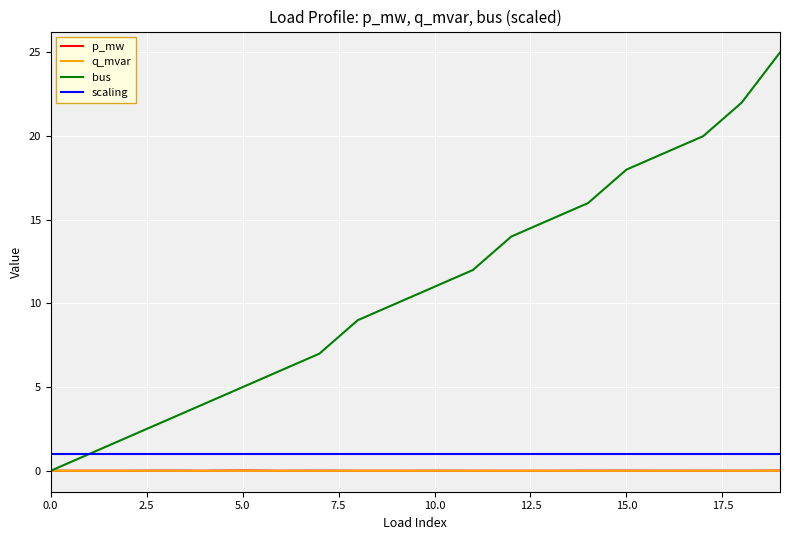

True or false: scaling and q_mvar intersect in this chart.

False